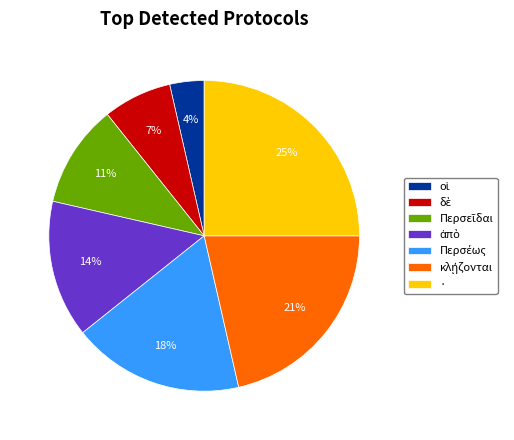

To the nearest percent, what is the difference between the largest and smallest slice percentages?

21%